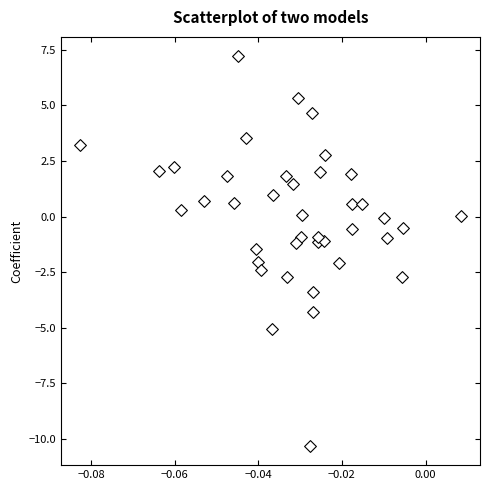

What is the range of Y values (max minus min)?

17.5